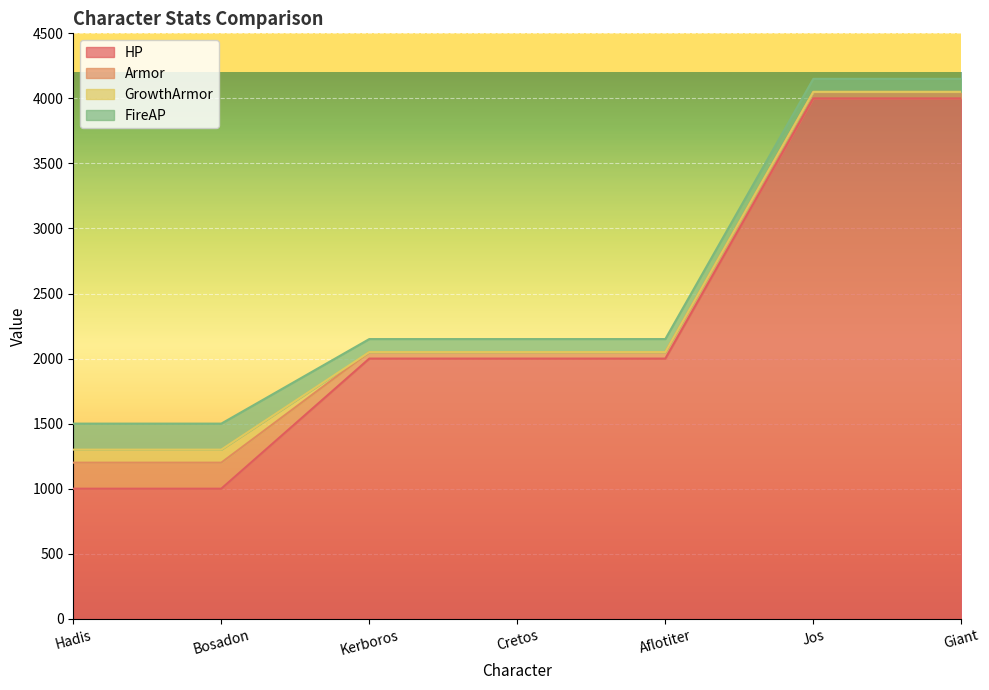

What is the sum of the FireAP values at Giant and Jos?

200